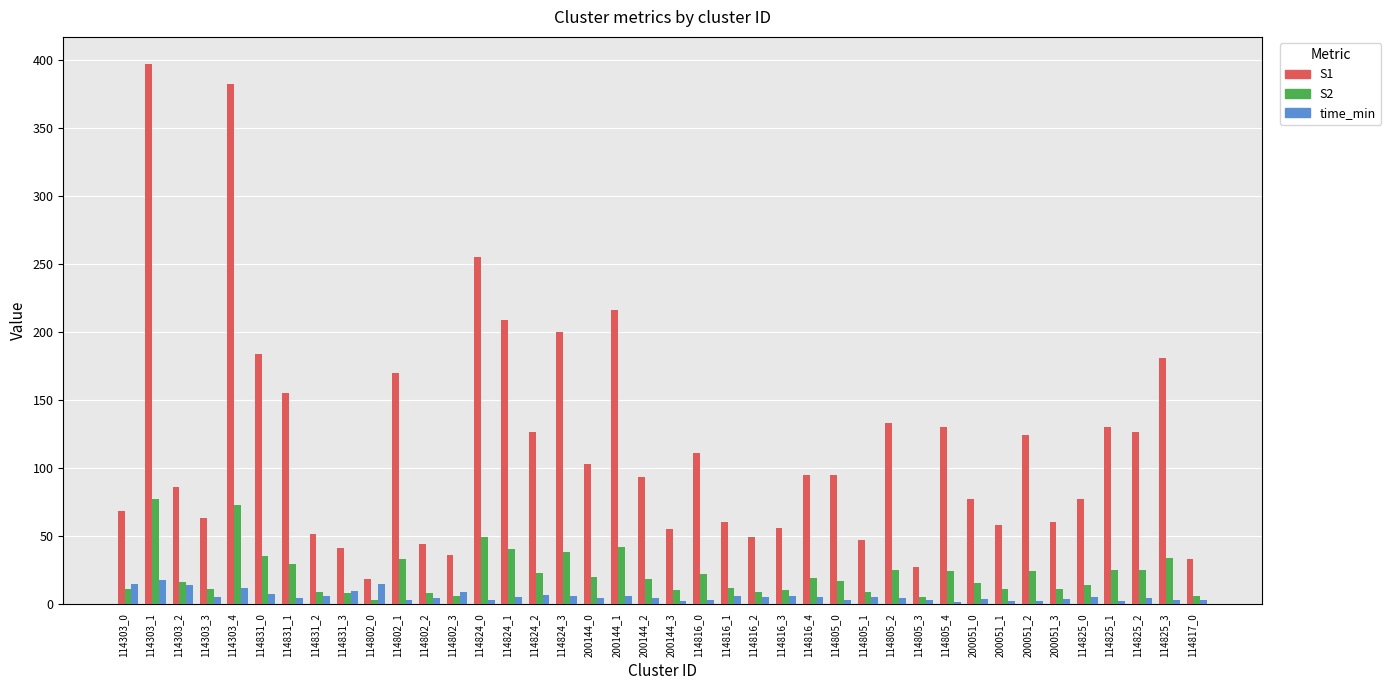

What is the spread (max minus min) of values at 200144_3?

52.7